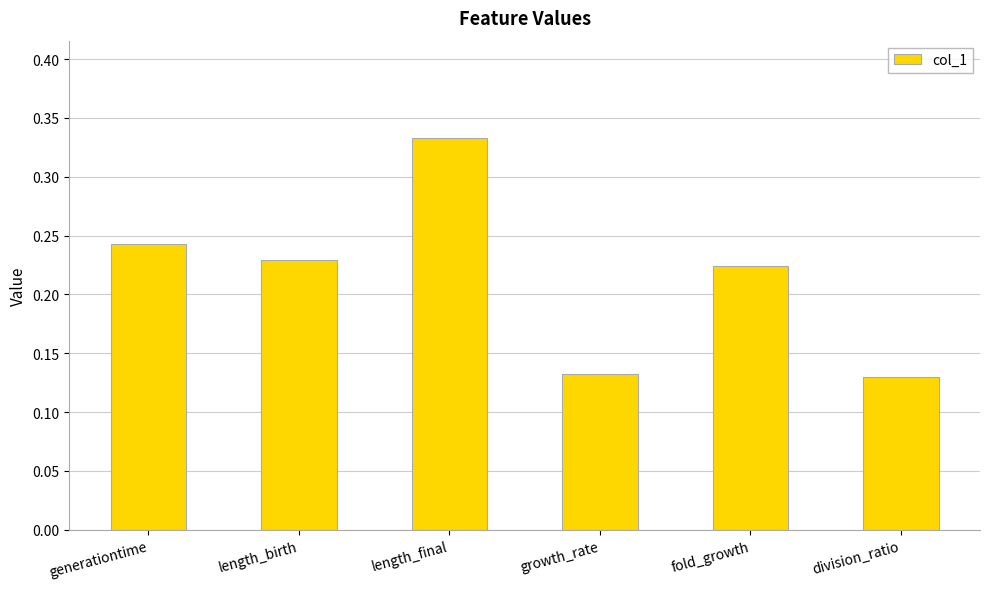

The chart shows a value of 0.2 at length_final. True or false?

False